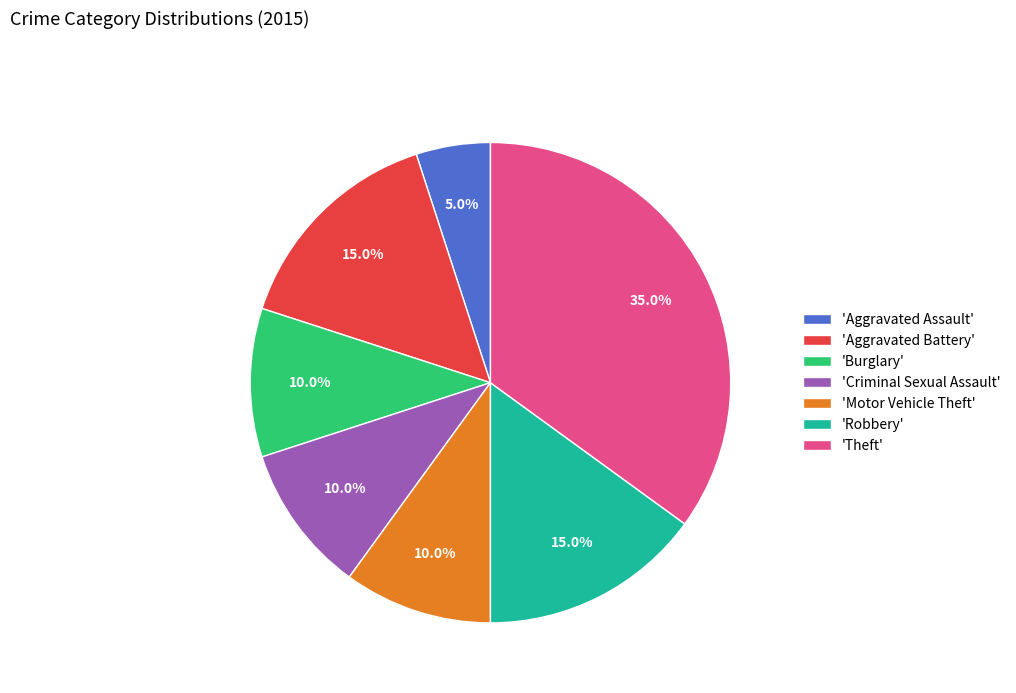

What percentage is NOT represented by 'Criminal Sexual Assault'?

90.0%